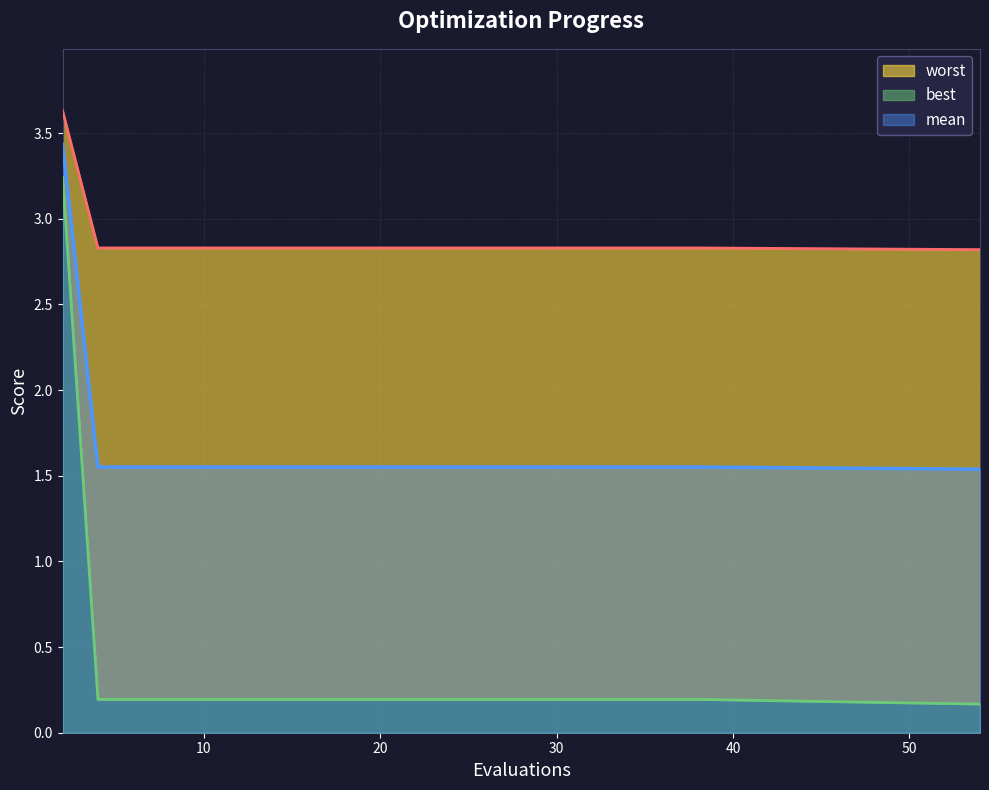

Which series has the largest total across all categories?

worst